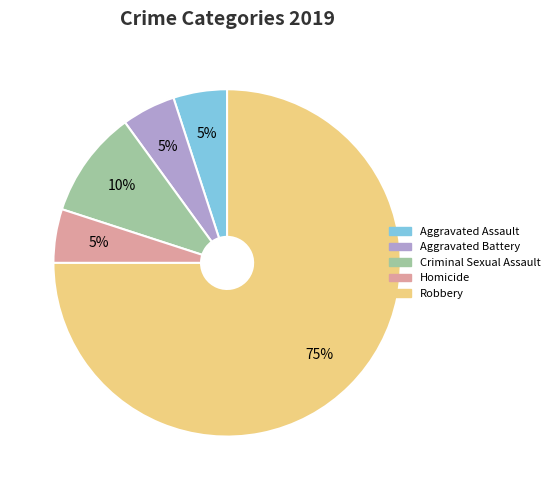

Is there any slice that represents more than half of the pie?

Yes